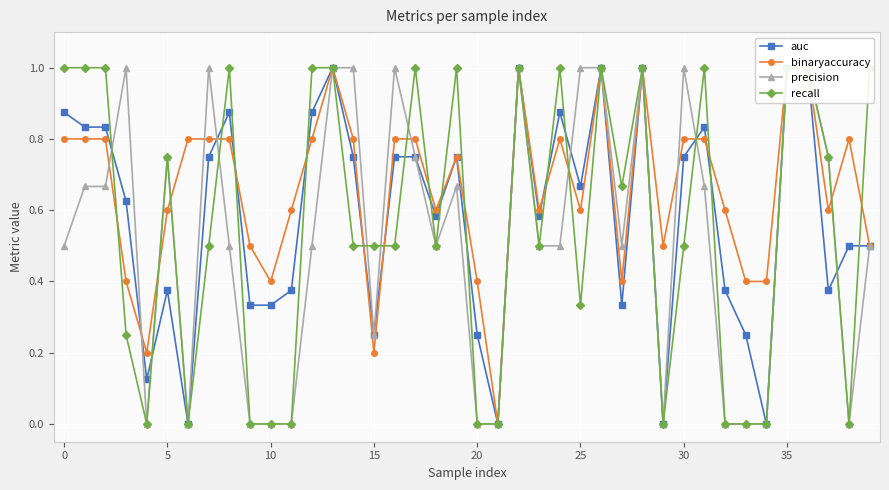

What is the sum of all recall values?

22.3